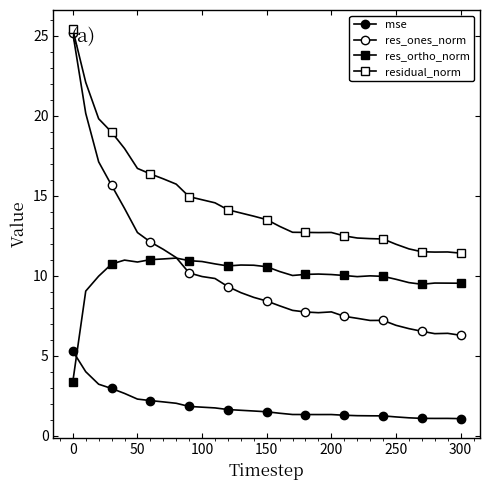

True or false: residual_norm and res_ortho_norm intersect in this chart.

False